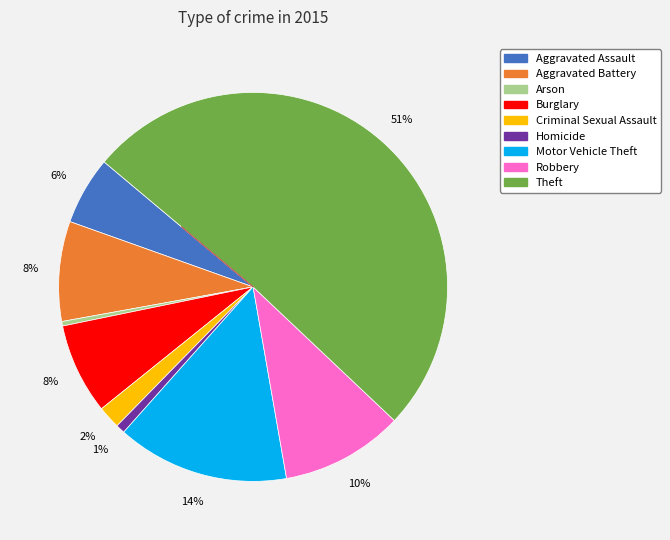

How many slices are in this pie chart?

9